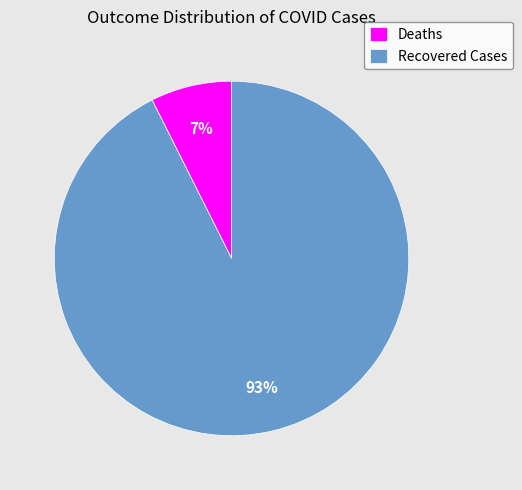

Rank the categories by value from lowest to highest.

Deaths, Recovered Cases